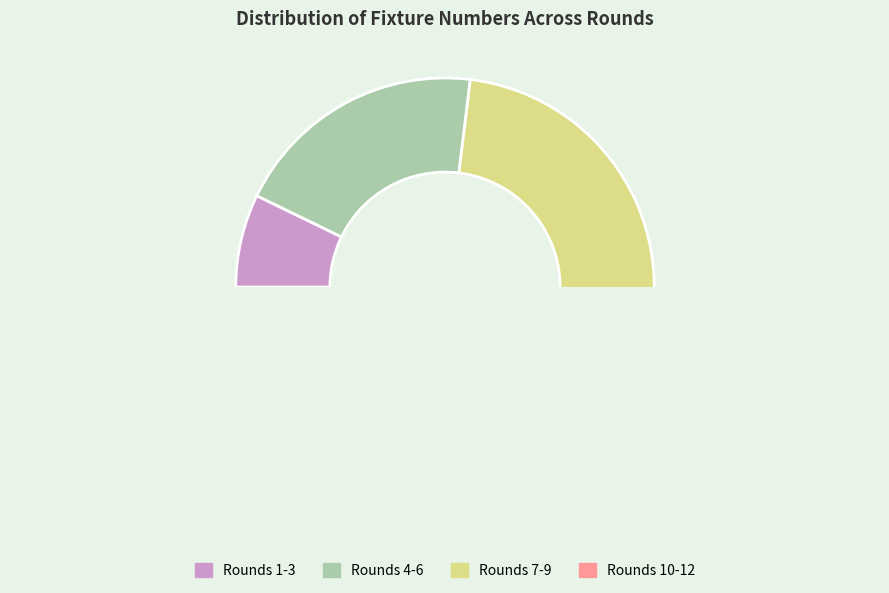

Does any single category account for the majority?

No